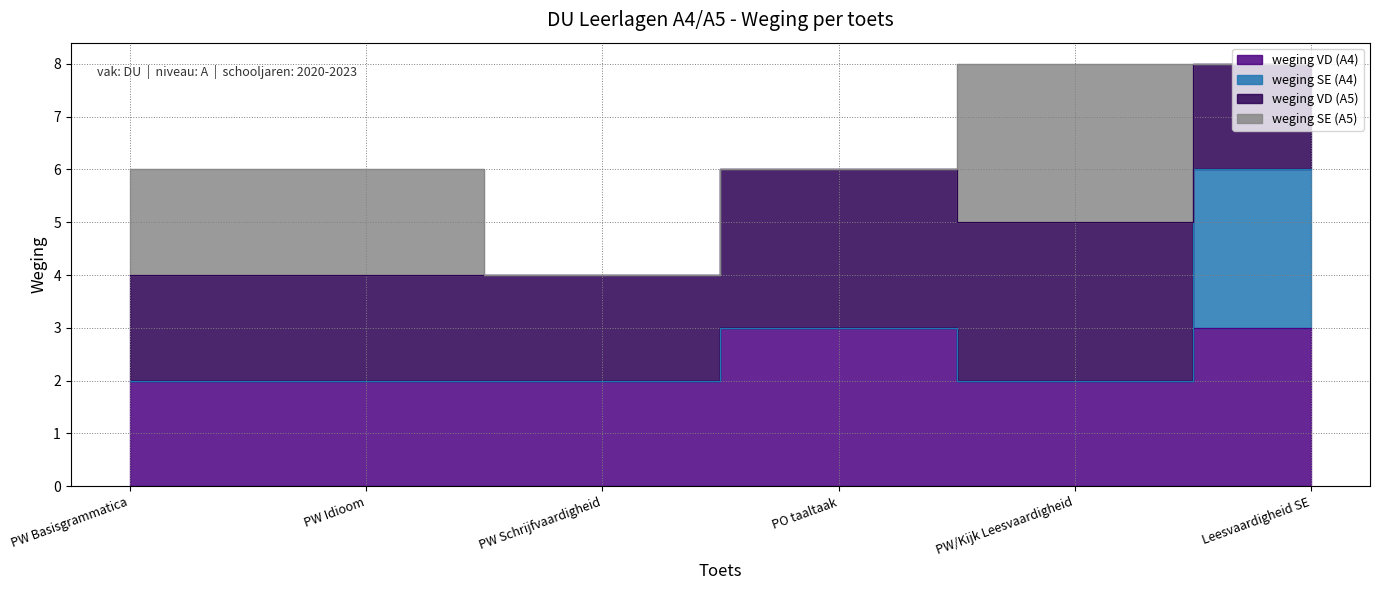

Where does the weging SE (A5) series first go above 2?

PW/Kijk Leesvaardigheid